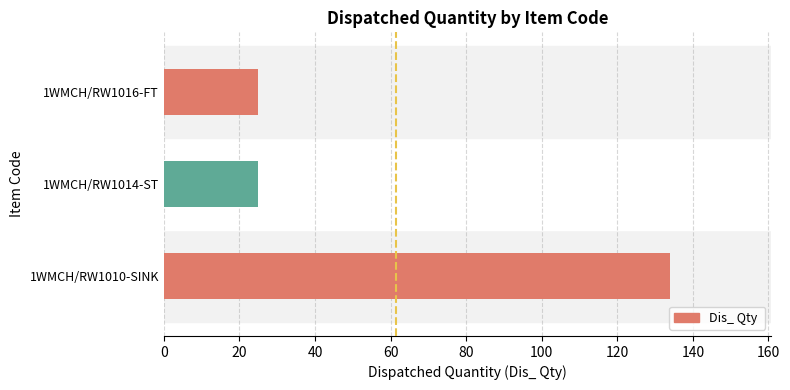

What is the difference between the maximum and minimum values?

109